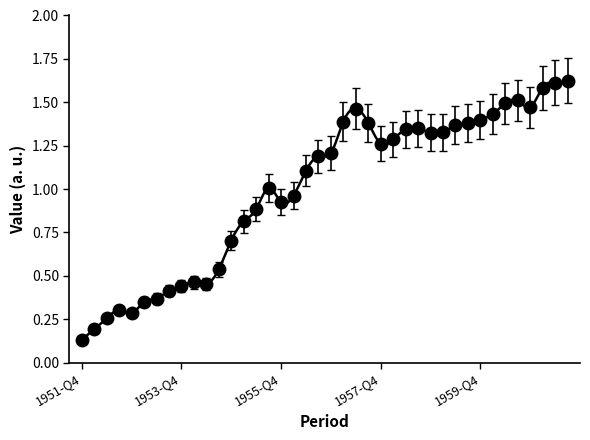

Where is the data nearest to the value 0?

1951-Q4